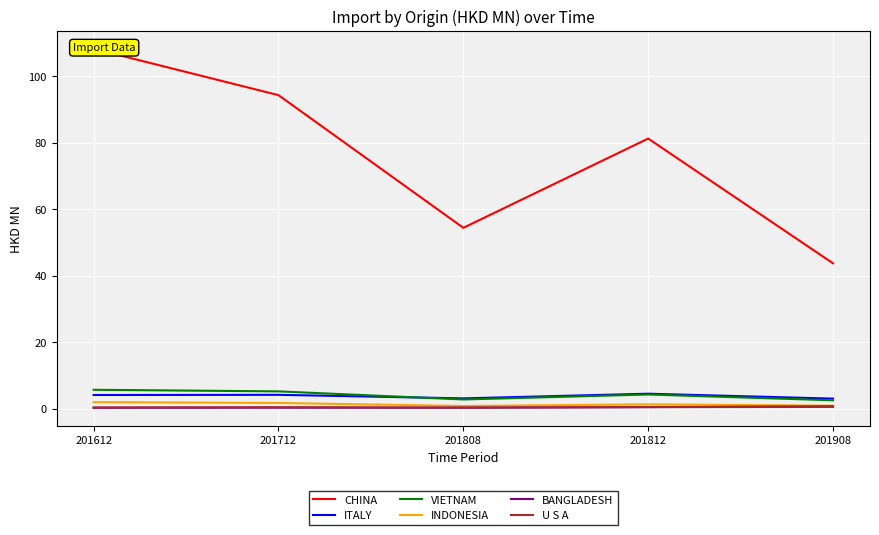

What is the sum of all U S A values?

2.2